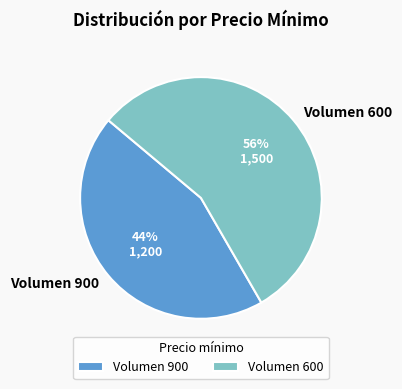

To the nearest percent, what portion does Volumen 900 represent?

44%